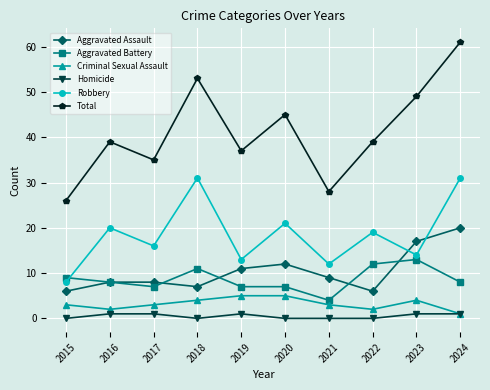

What is the sum of all Total values?

412